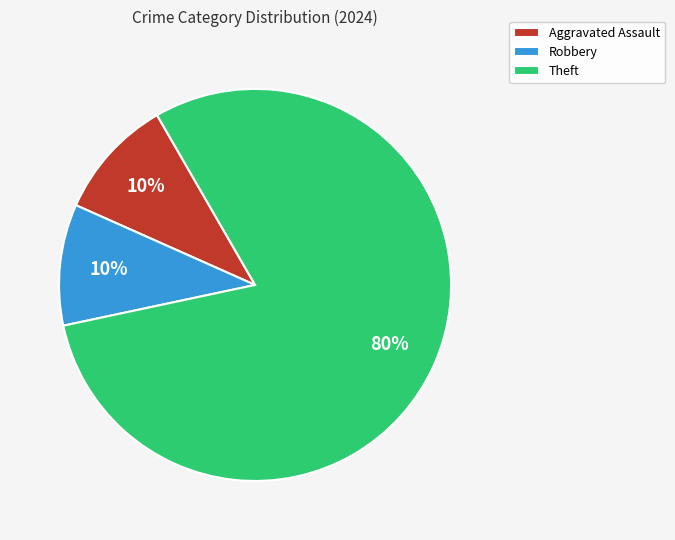

Is Theft the majority of the pie?

Yes